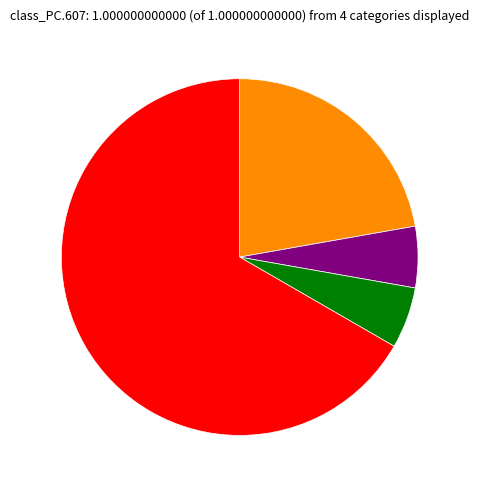

Is there any slice that represents more than half of the pie?

Yes